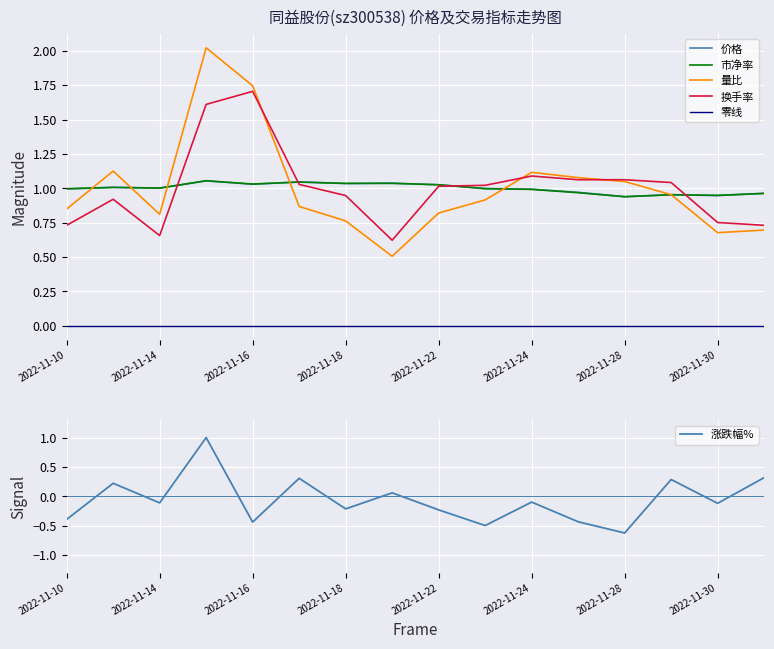

Reading left to right, extract all data points from this chart.

价格: 2022-11-10=1.0	2022-11-11=1.0	2022-11-14=1.0	2022-11-15=1.1	2022-11-16=1.0	2022-11-17=1.0	2022-11-18=1.0	2022-11-21=1.0	2022-11-22=1.0	2022-11-23=1.0	2022-11-24=1.0	2022-11-25=1.0	2022-11-28=0.9	2022-11-29=1.0	2022-11-30=0.9	2022-12-01=1.0
量比: 2022-11-10=0.8	2022-11-11=1.1	2022-11-14=0.8	2022-11-15=2.0	2022-11-16=1.7	2022-11-17=0.9	2022-11-18=0.8	2022-11-21=0.5	2022-11-22=0.8	2022-11-23=0.9	2022-11-24=1.1	2022-11-25=1.1	2022-11-28=1.0	2022-11-29=1.0	2022-11-30=0.7	2022-12-01=0.7
市净率: 2022-11-10=1.0	2022-11-11=1.0	2022-11-14=1.0	2022-11-15=1.1	2022-11-16=1.0	2022-11-17=1.0	2022-11-18=1.0	2022-11-21=1.0	2022-11-22=1.0	2022-11-23=1.0	2022-11-24=1.0	2022-11-25=1.0	2022-11-28=0.9	2022-11-29=1.0	2022-11-30=0.9	2022-12-01=1.0
换手率: 2022-11-10=0.7	2022-11-11=0.9	2022-11-14=0.7	2022-11-15=1.6	2022-11-16=1.7	2022-11-17=1.0	2022-11-18=0.9	2022-11-21=0.6	2022-11-22=1.0	2022-11-23=1.0	2022-11-24=1.1	2022-11-25=1.1	2022-11-28=1.1	2022-11-29=1.0	2022-11-30=0.8	2022-12-01=0.7
涨跌幅%: 2022-11-10=-0.4	2022-11-11=0.2	2022-11-14=-0.1	2022-11-15=1.0	2022-11-16=-0.4	2022-11-17=0.3	2022-11-18=-0.2	2022-11-21=0.1	2022-11-22=-0.2	2022-11-23=-0.5	2022-11-24=-0.1	2022-11-25=-0.4	2022-11-28=-0.6	2022-11-29=0.3	2022-11-30=-0.1	2022-12-01=0.3